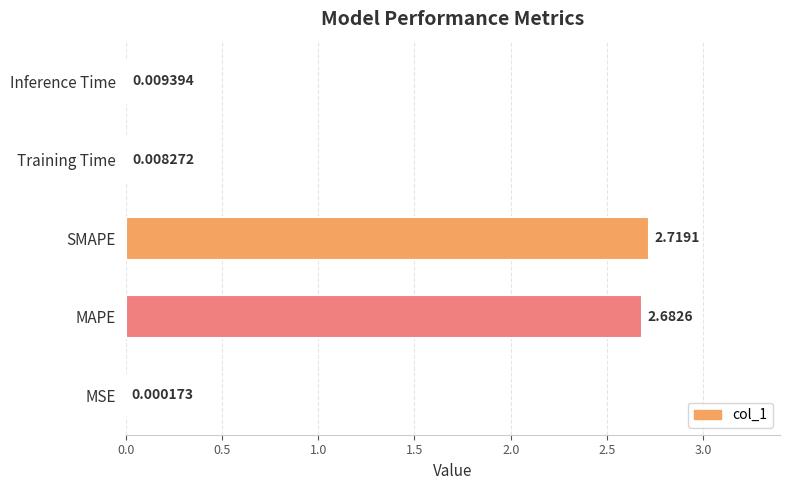

Are the bars grouped side by side (vs. stacked)?

No